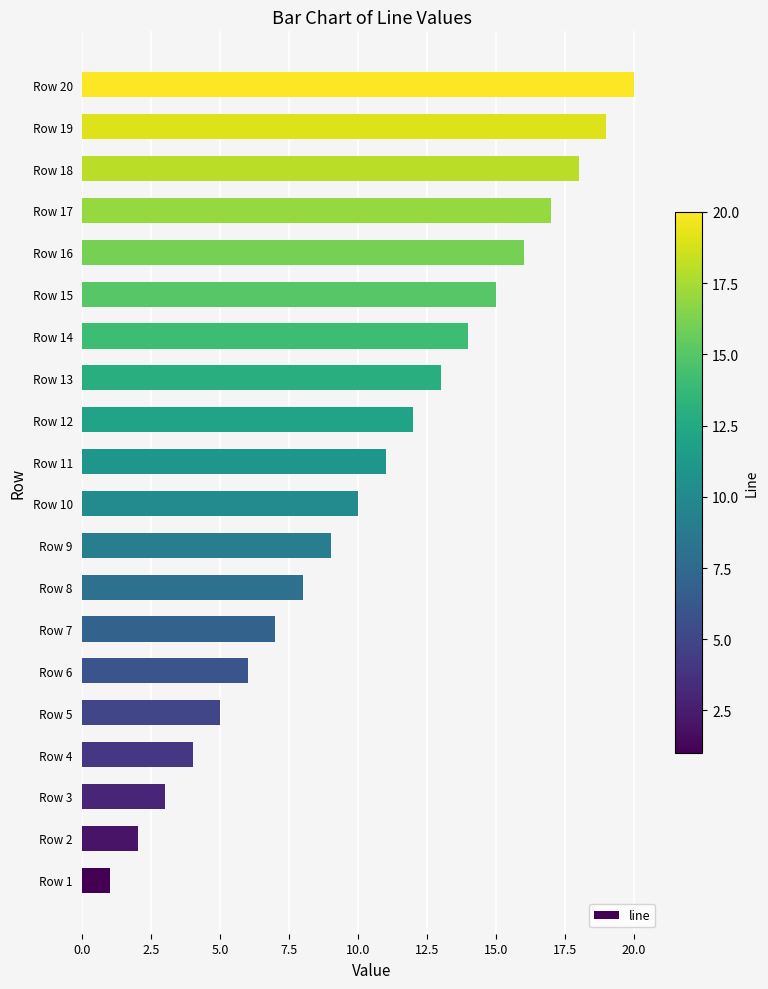

What is the difference between the maximum and second lowest values?

18